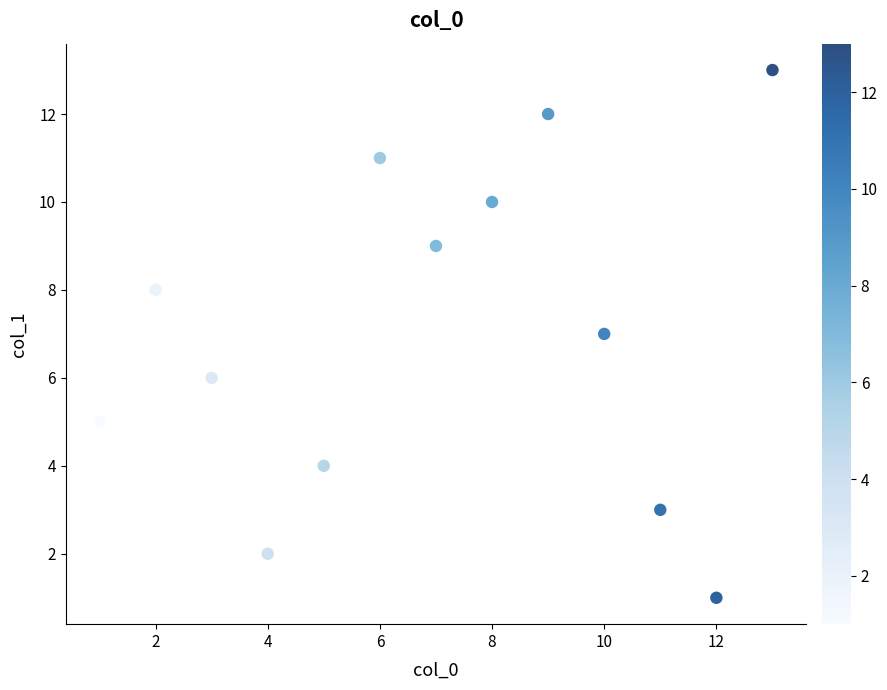

What is the range of X values (max minus min)?

12